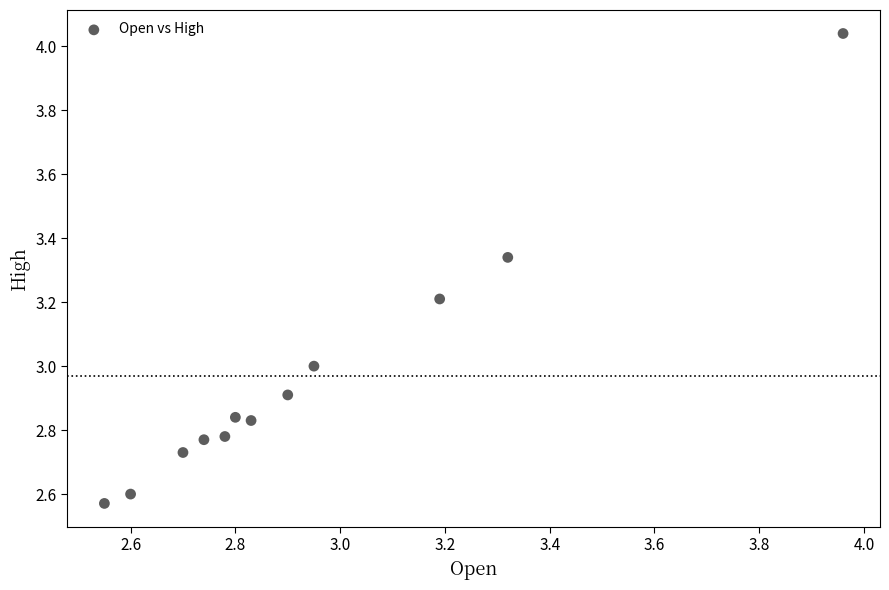

What is the range of Y values (max minus min)?

1.5